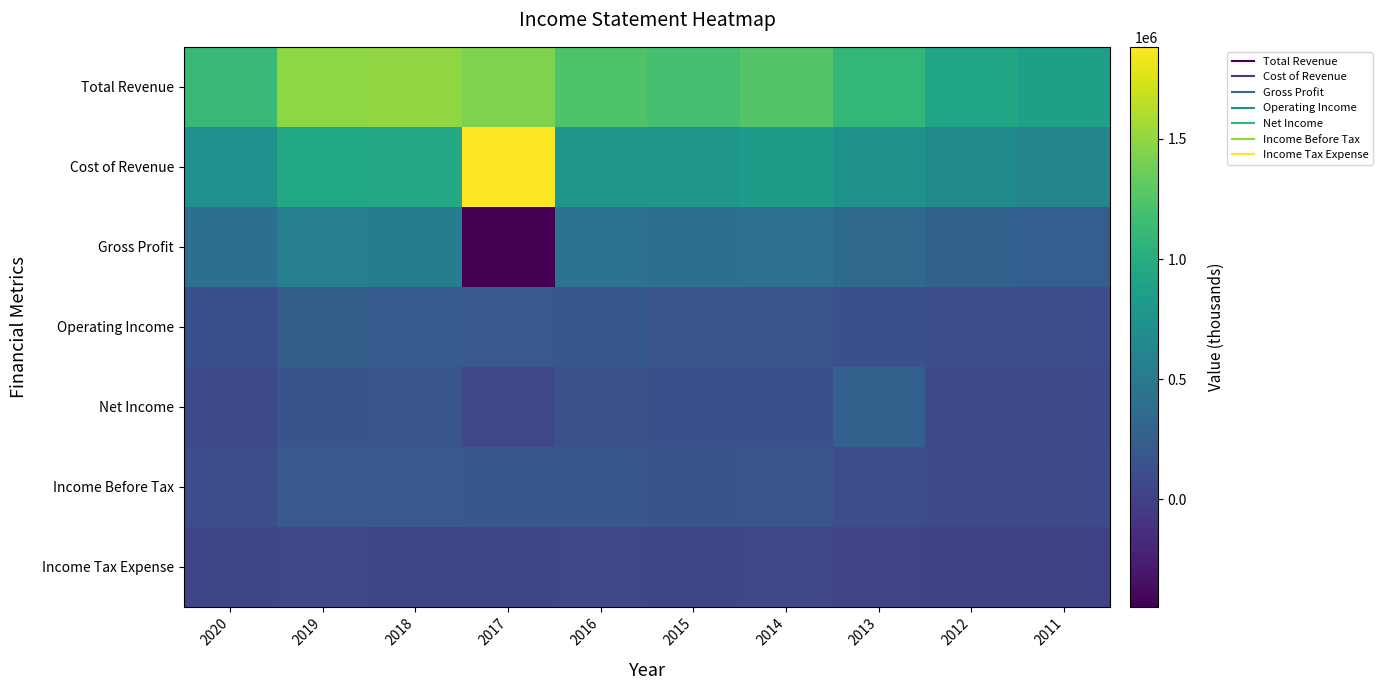

Rank the series at 2016 from lowest to highest value.

Income Tax Expense, Net Income, Income Before Tax, Operating Income, Gross Profit, Cost of Revenue, Total Revenue